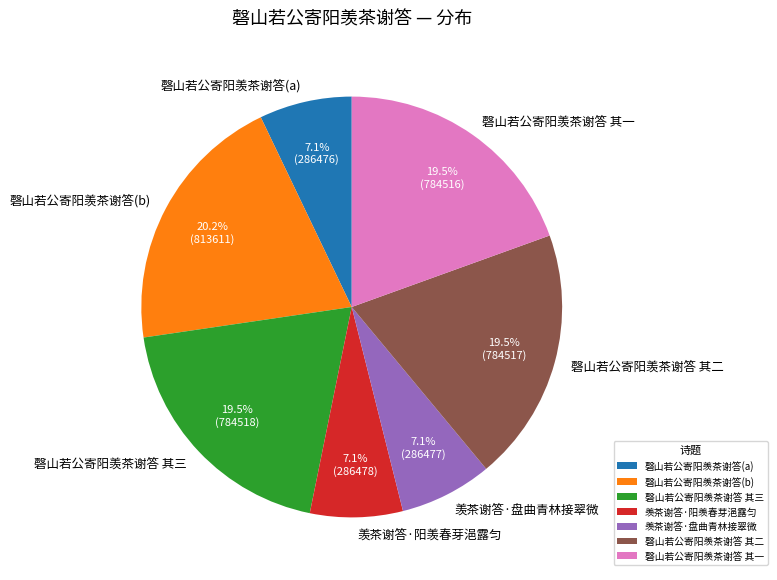

Approximately how many times larger is the value at 磬山若公寄阳羡茶谢答 其三 compared to 磬山若公寄阳羡茶谢答(a)?

2.7